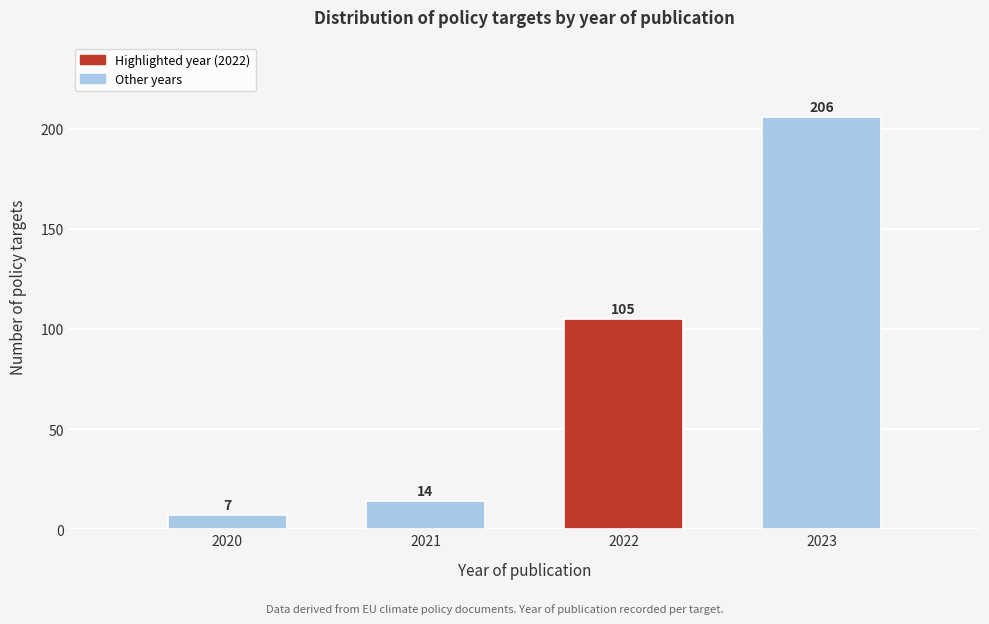

Reading left to right, extract all data points from this chart.

2020=7	2021=14	2022=105	2023=206